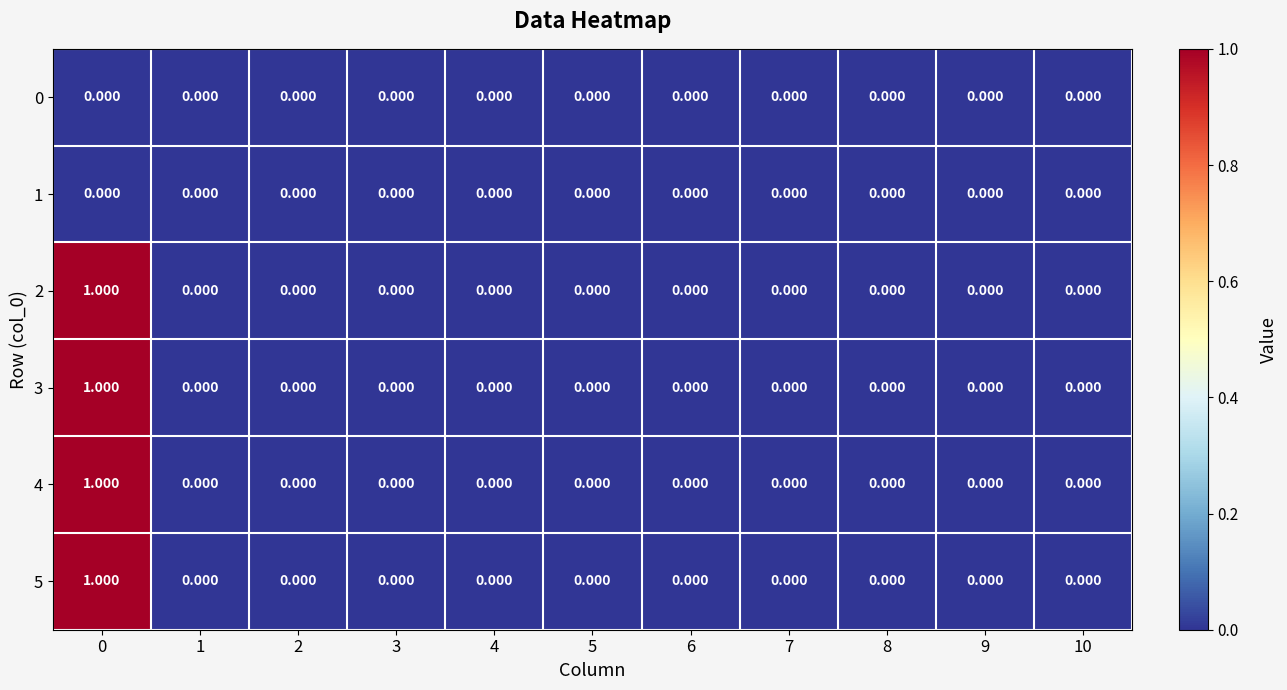

Count the number of categories in the chart.

11